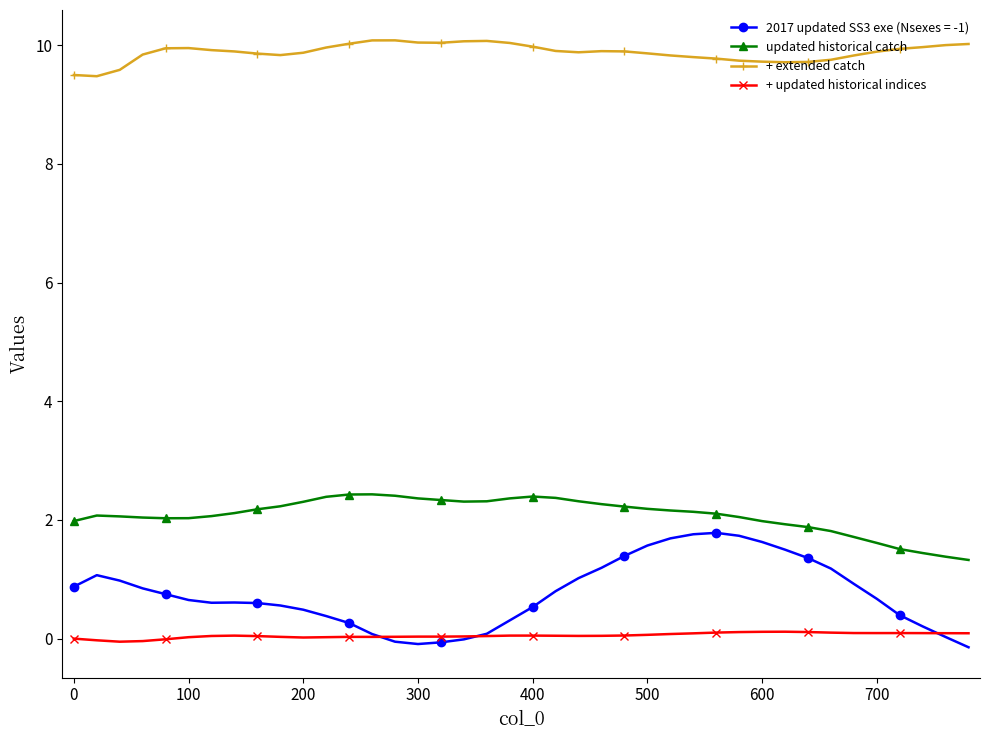

Does the chart have visible grid lines?

No